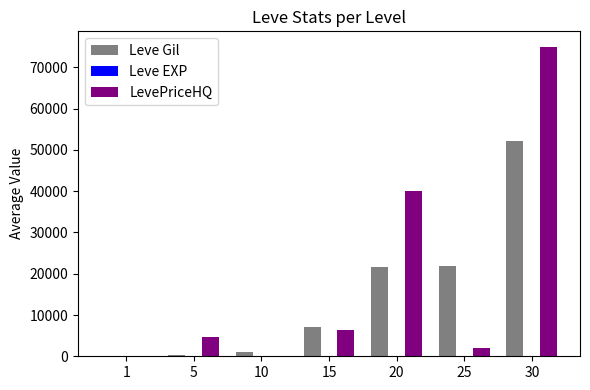

What is the maximum value for LevePriceHQ?

75000